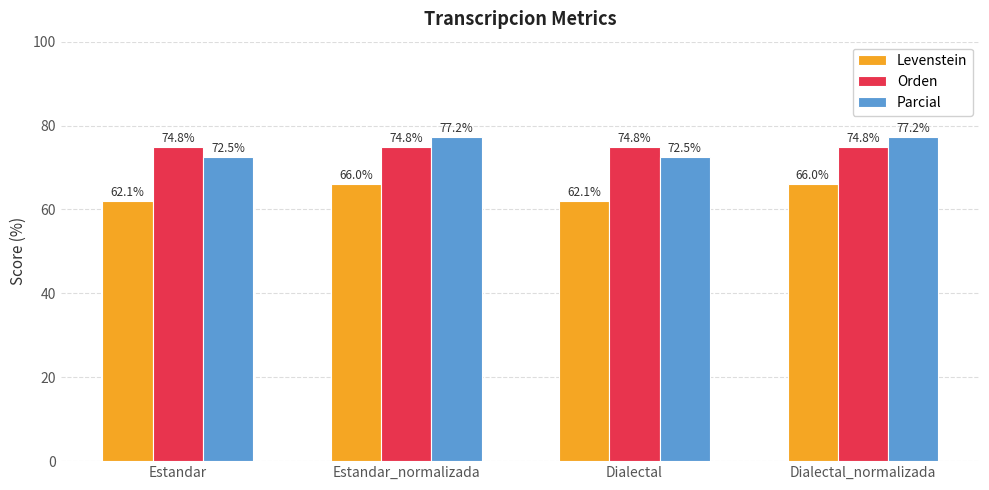

The value of Levenstein at Estandar is 20.4. True or false?

False